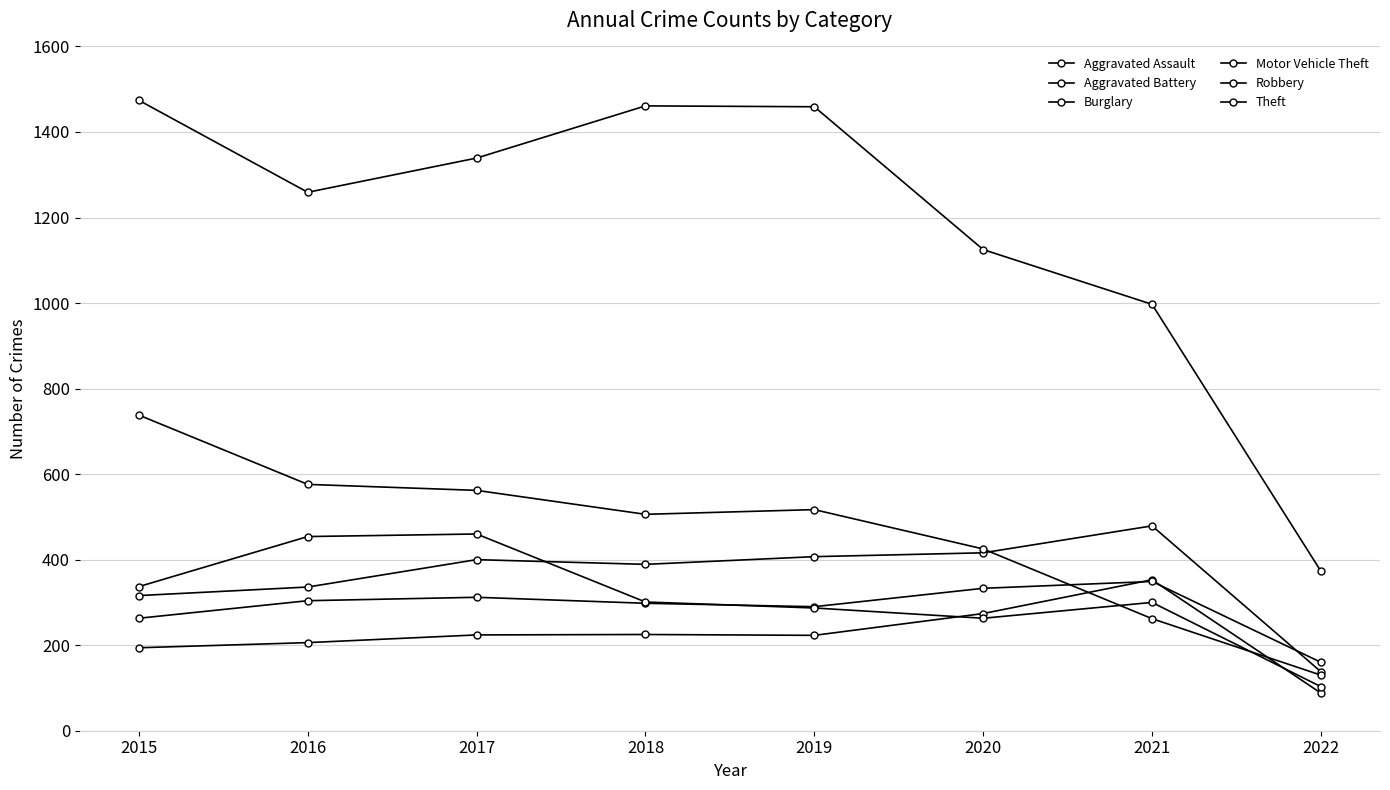

How many data points does each series have?

8